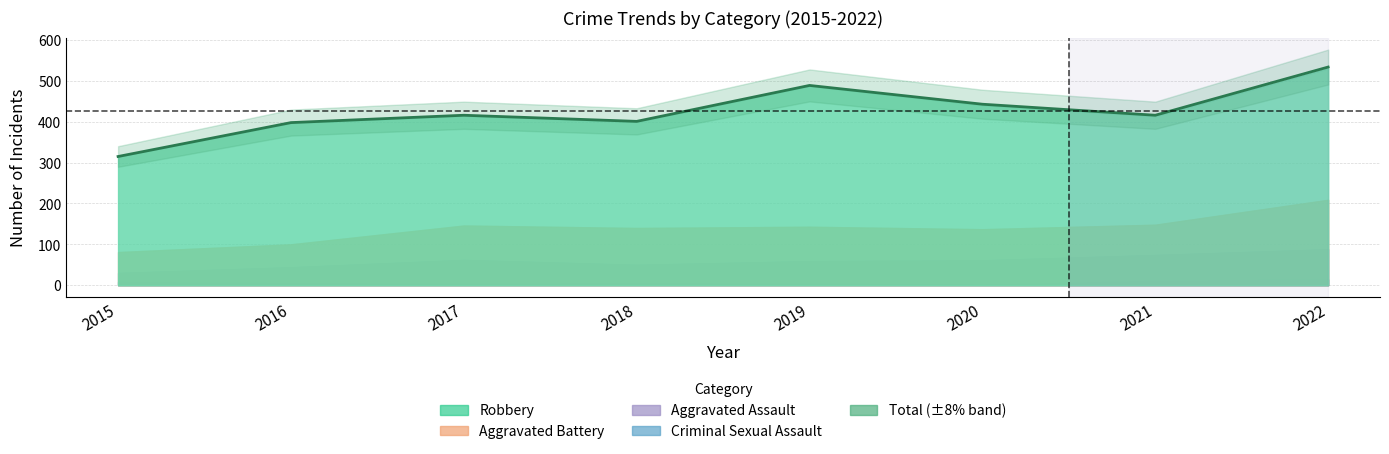

What is the value of the 8th point from the left?

534